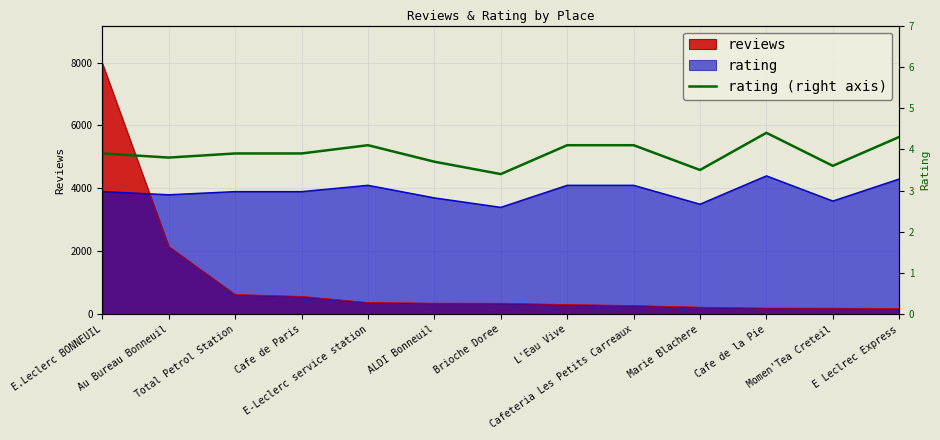

How many points are higher than both their immediate neighbors (excluding endpoints)?

2